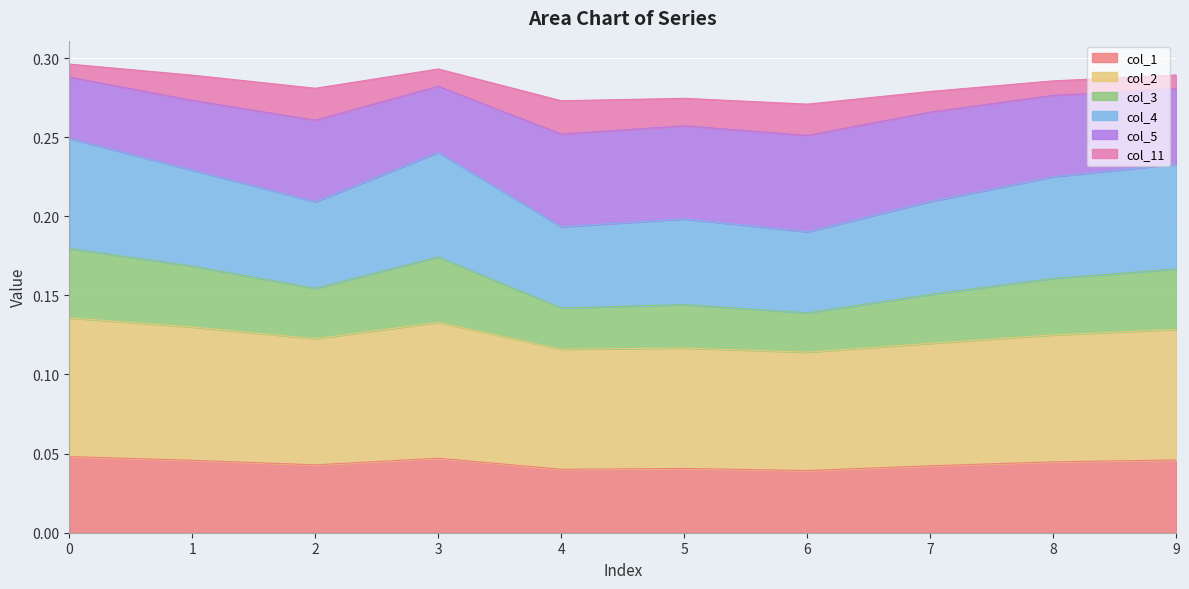

In col_3, how many points are higher than both neighbors (excluding endpoints)?

2